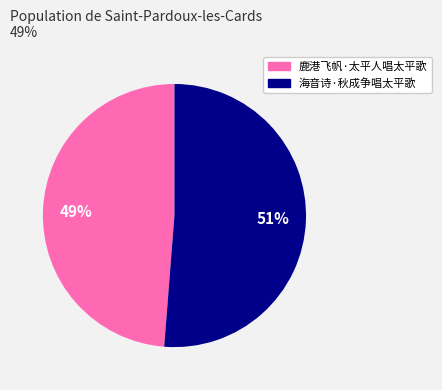

Which has a higher value, 鹿港飞帆·太平人唱太平歌 or 海音诗·秋成争唱太平歌?

海音诗·秋成争唱太平歌